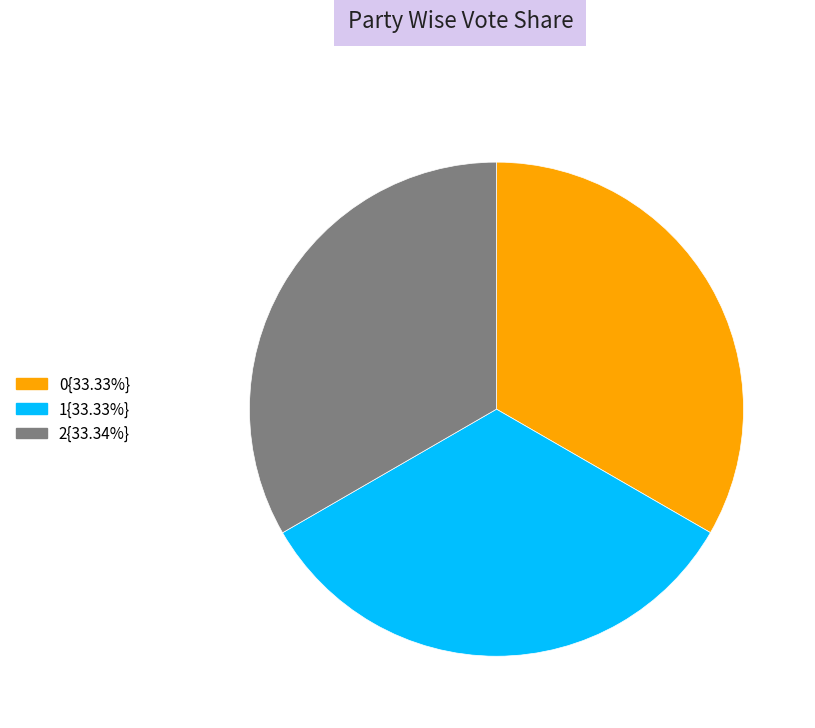

Is there a majority slice in this chart?

No